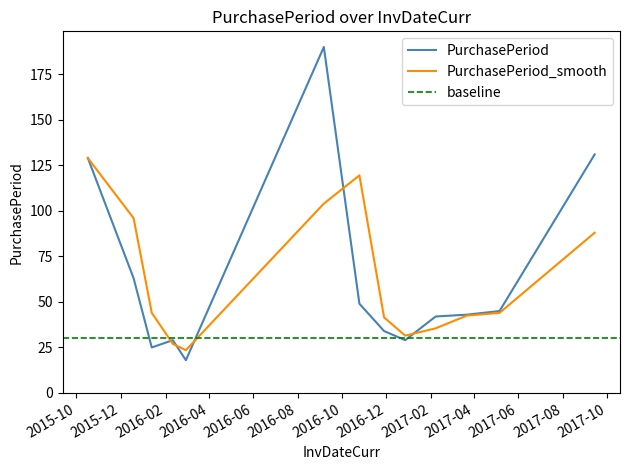

Reading left to right, what are all the values shown in this chart?

129	63	25	29	18	190	49	34	29	42	43	45	131